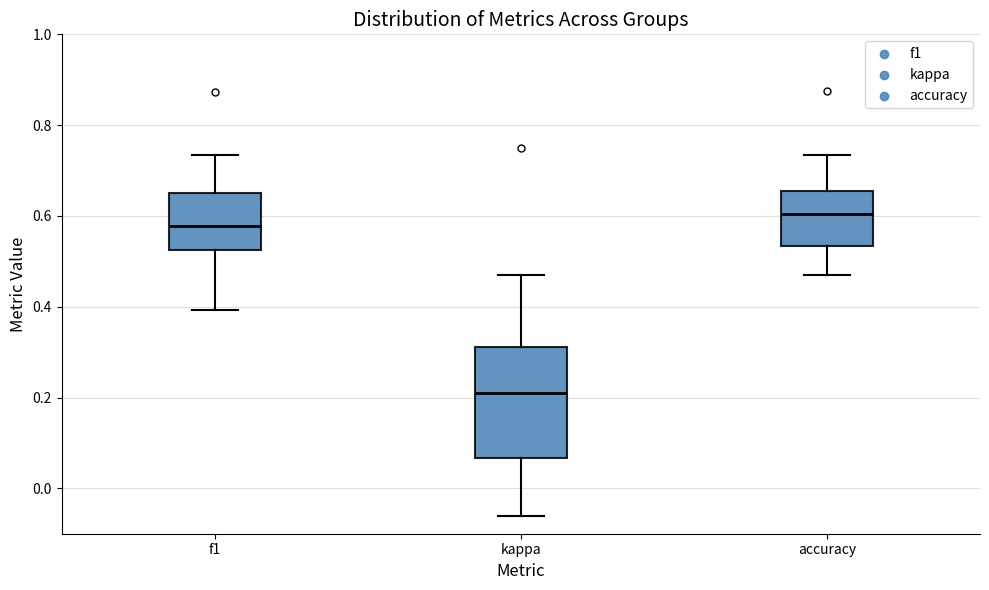

Where does the median line of the box for kappa sit on the y-axis? The values are not printed on the chart, so give them approximately, as read against the axis.

0.22